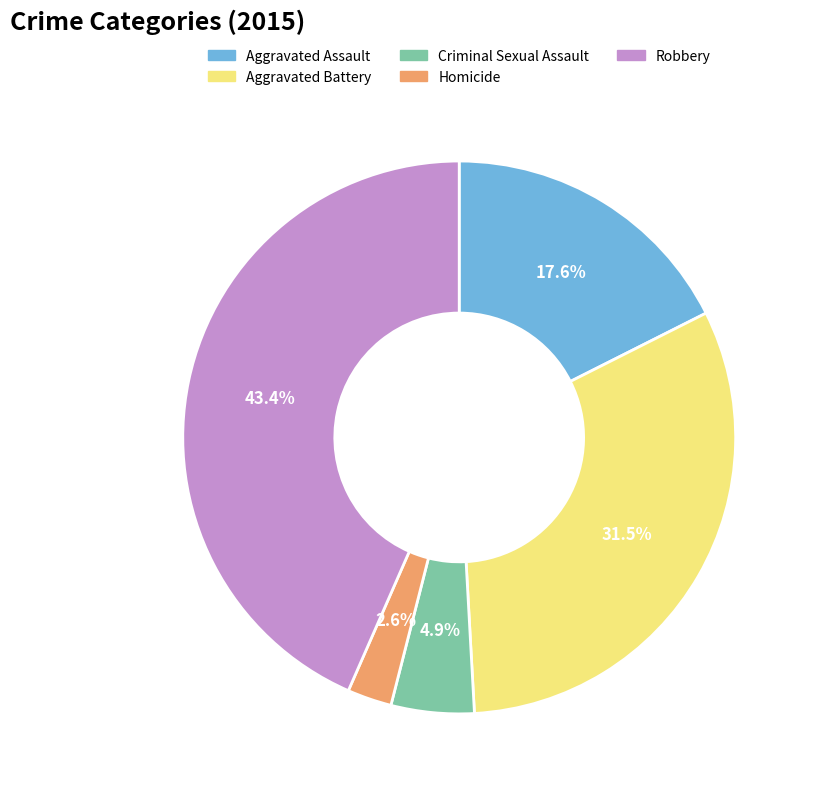

Which has a higher value, Criminal Sexual Assault or Aggravated Battery?

Aggravated Battery